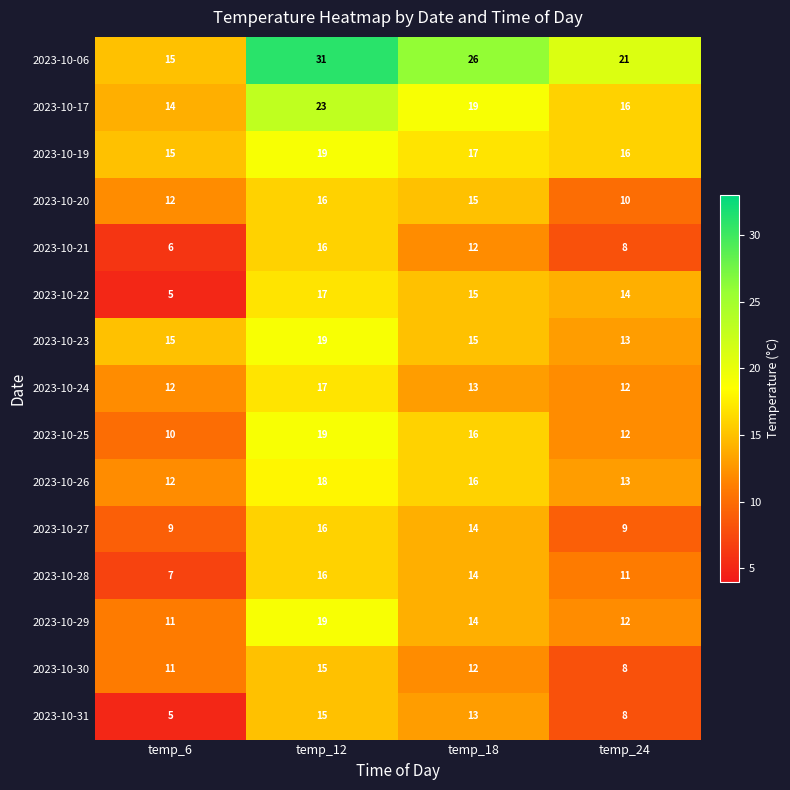

The 2023-10-23 series shows 23 at temp_24. True or false?

False